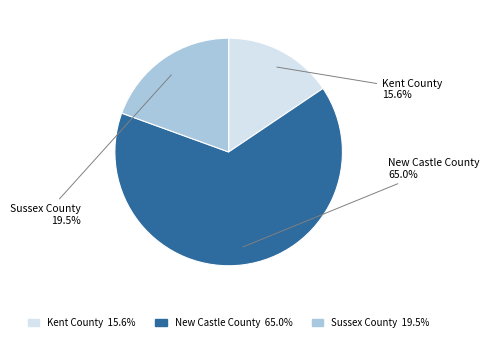

Does Kent County represent more than half of the total?

No